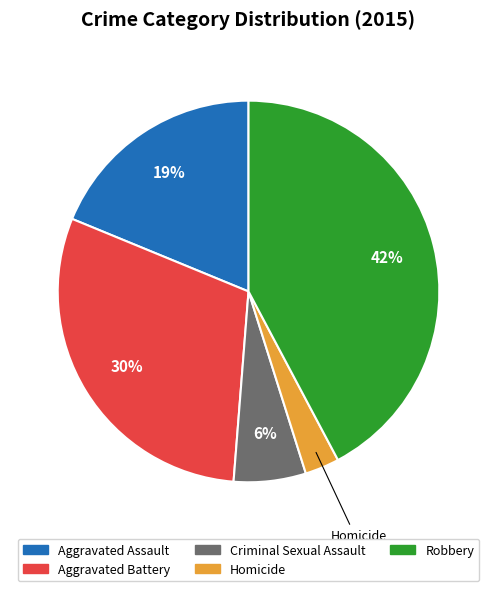

Rank the categories by value from lowest to highest.

Homicide, Criminal Sexual Assault, Aggravated Assault, Aggravated Battery, Robbery